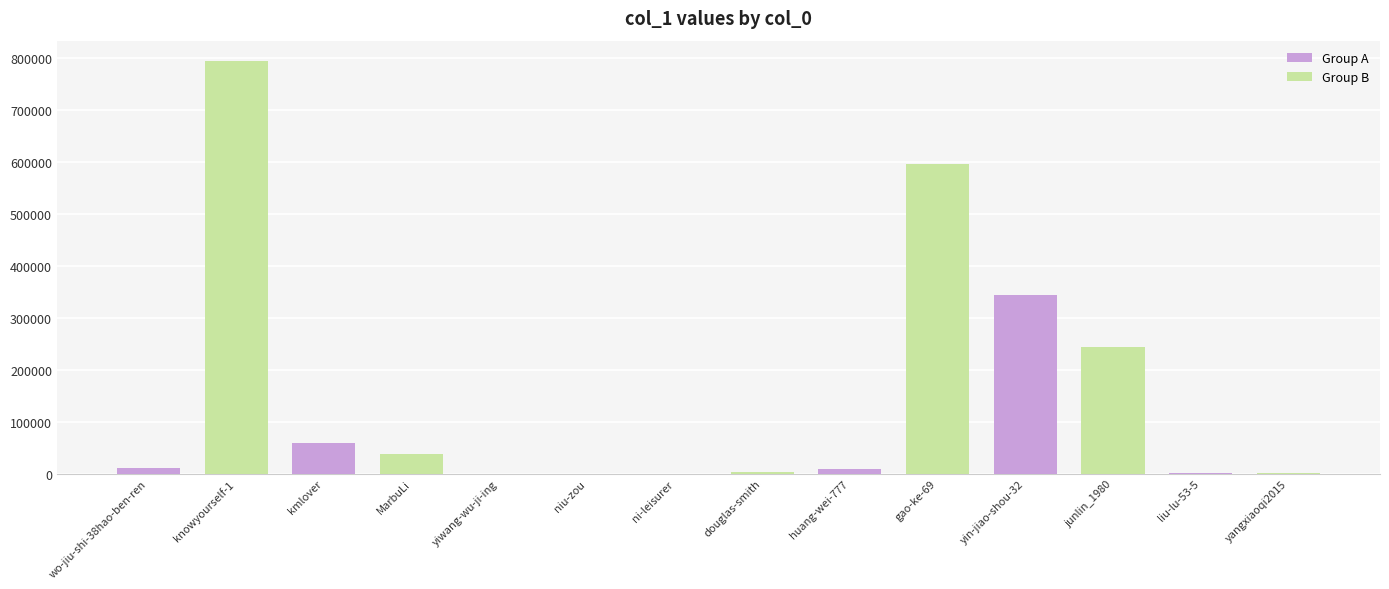

What is the average value of the Group A series?

60548